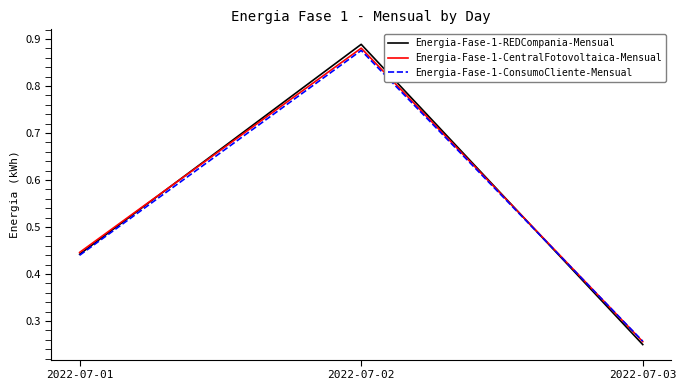

Rank the categories by Energia-Fase-1-ConsumoCliente-Mensual value from highest to lowest.

2022-07-02, 2022-07-01, 2022-07-03